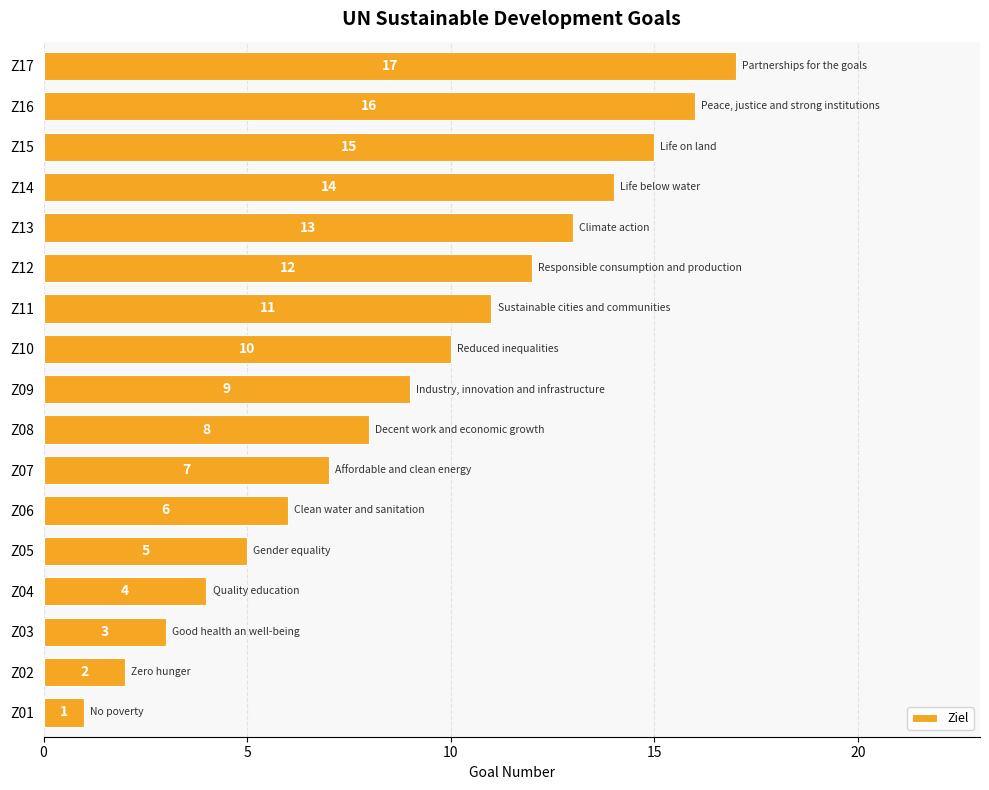

How many data points does each series have?

17